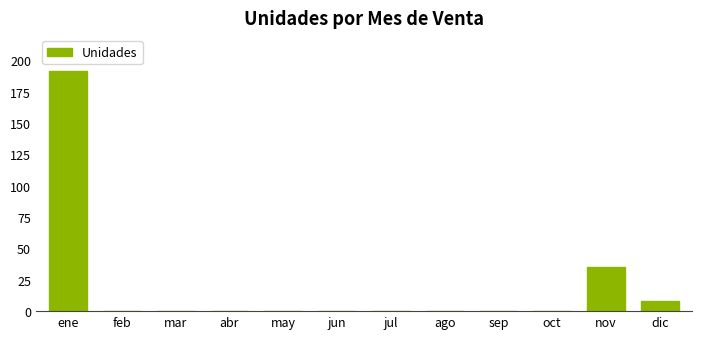

Reading left to right, list all the values displayed in this chart.

191	0	0	0	0	0	0	0	0	0	35	8